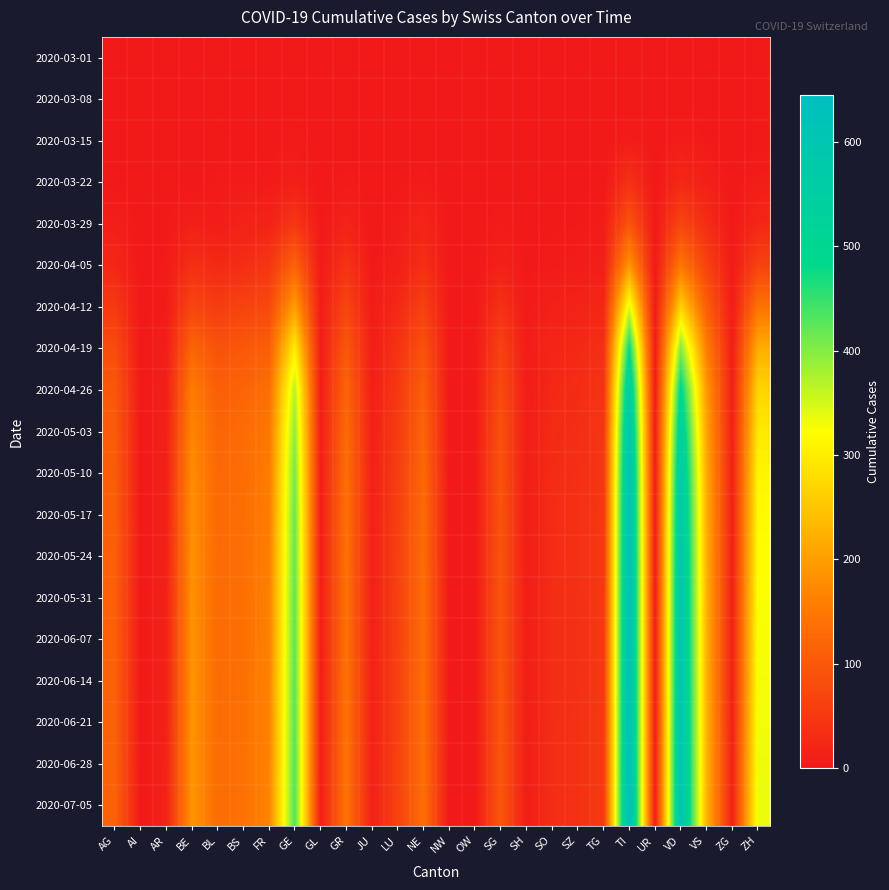

List the series in order of their peak value, highest first.

2020-07-05, 2020-06-28, 2020-06-21, 2020-06-14, 2020-06-07, 2020-05-31, 2020-05-24, 2020-05-17, 2020-05-10, 2020-05-03, 2020-04-26, 2020-04-19, 2020-04-12, 2020-04-05, 2020-03-29, 2020-03-22, 2020-03-15, 2020-03-08, 2020-03-01